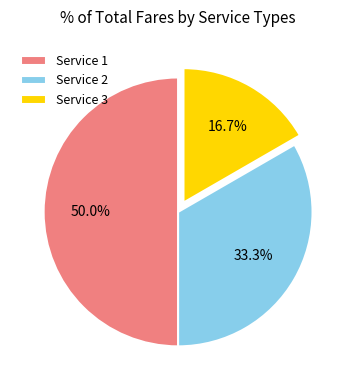

To the nearest percent, what portion does Service 1 represent?

50%